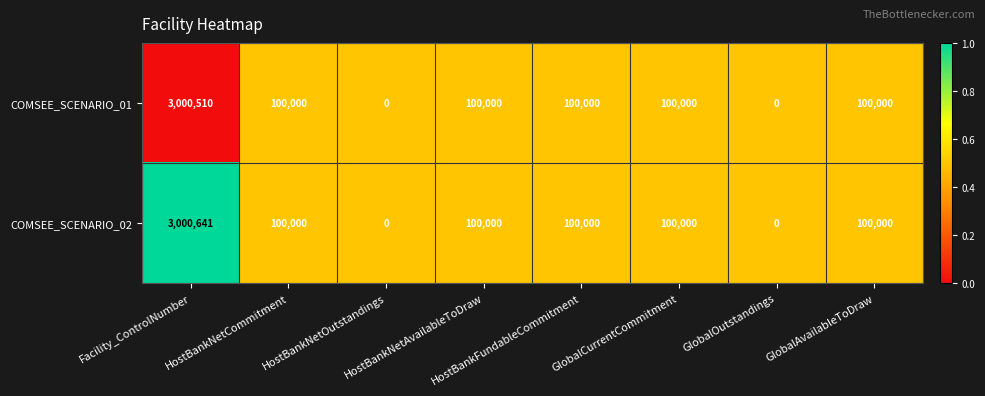

Rank the series by their maximum value, from lowest to highest.

COMSEE_SCENARIO_01, COMSEE_SCENARIO_02